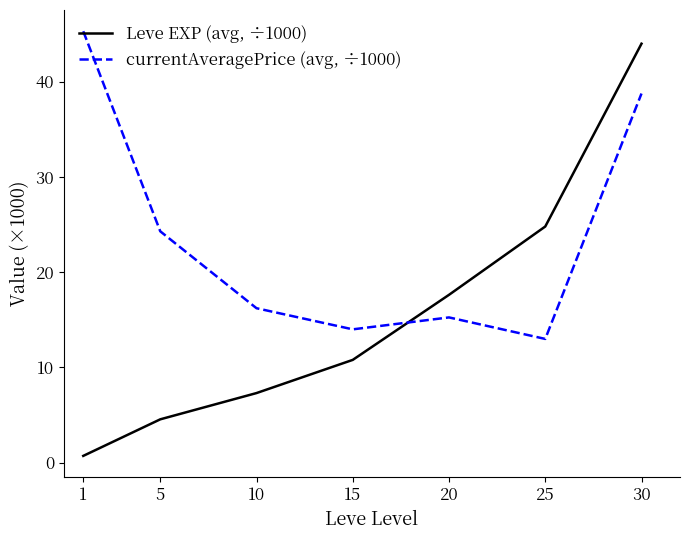

The Leve EXP (avg, ÷1000) series shows 10.8 at 15. True or false?

True